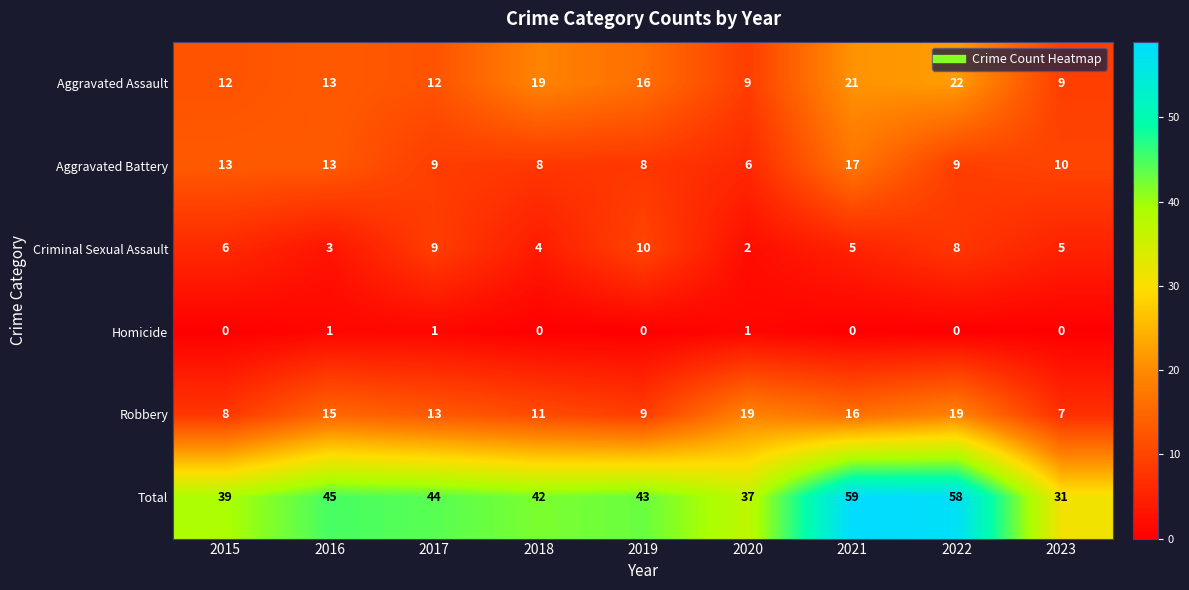

What is the sum of all Aggravated Assault values?

133